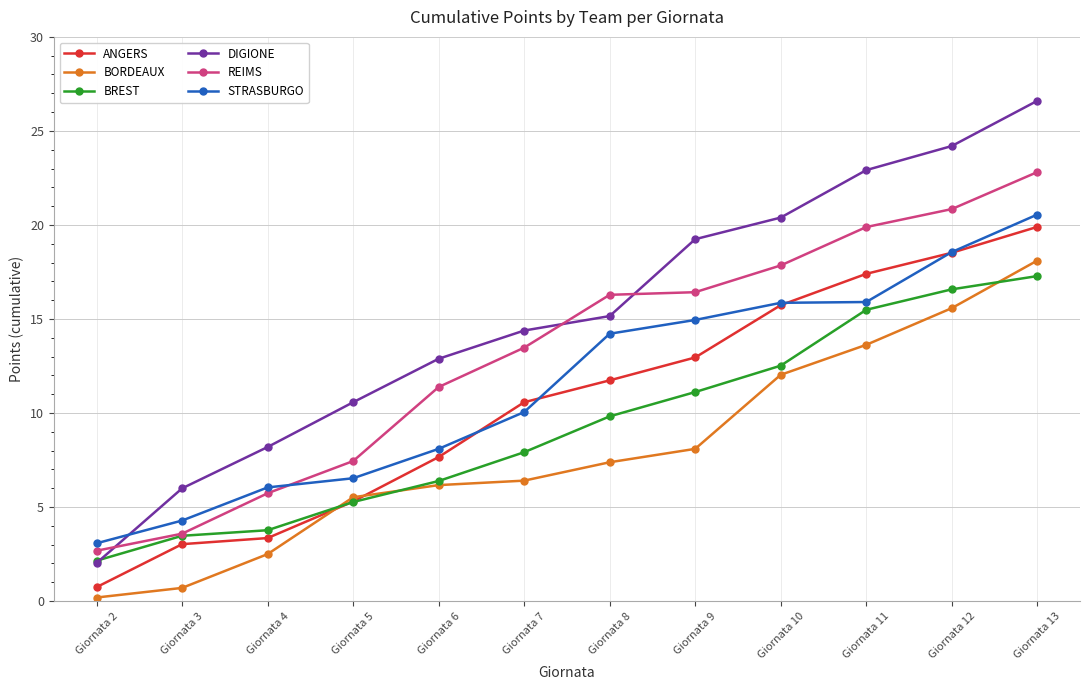

How many values in the REIMS series are below 16?

6